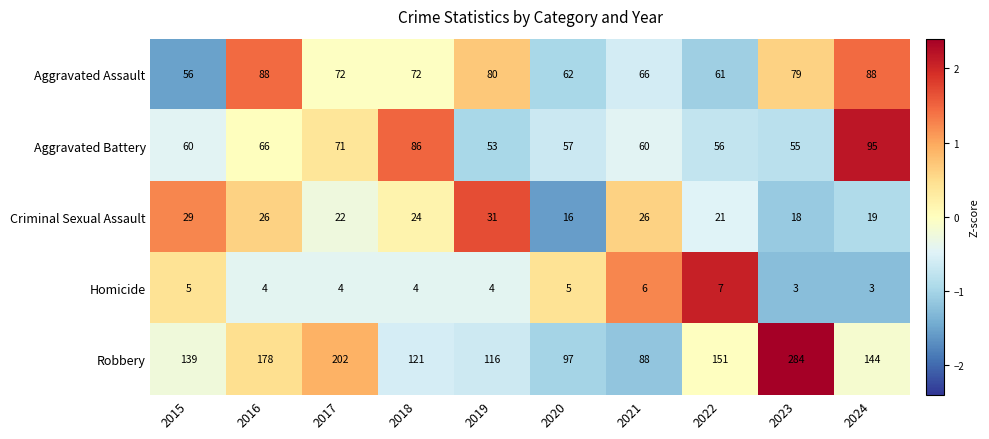

What is the difference between the Aggravated Assault values at 2016 and 2023?

9